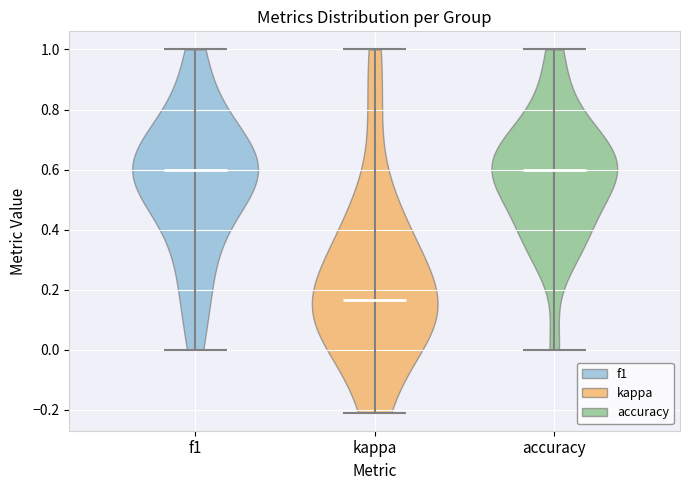

Reading left to right, read every violin against the y-axis: where its median line is, and the lowest and highest points it reaches. The values are not printed on the chart, so give them approximately, as read against the axis.

f1: median line 0.60, lowest point 0.00, highest point 1.00
kappa: median line 0.16, lowest point -0.20, highest point 1.00
accuracy: median line 0.60, lowest point 0.00, highest point 1.00